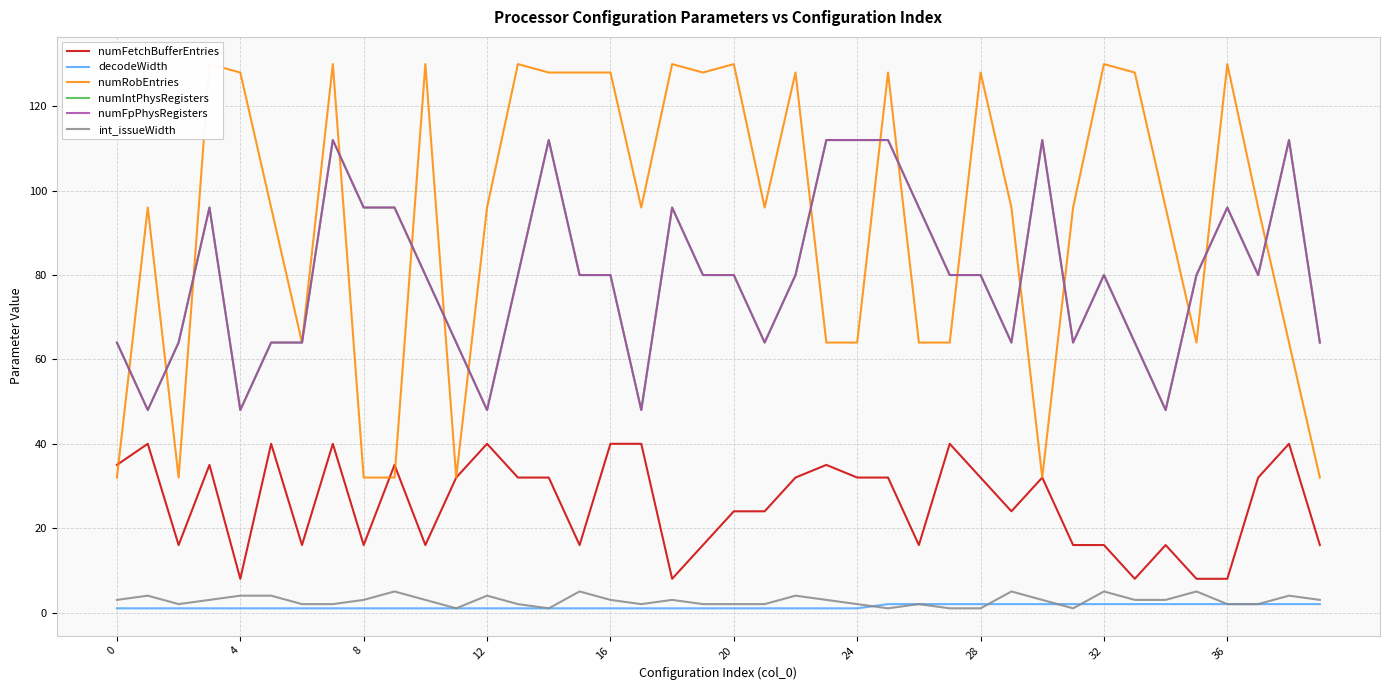

At 33, list the series in order from smallest to largest.

decodeWidth, int_issueWidth, numFetchBufferEntries, numIntPhysRegisters, numFpPhysRegisters, numRobEntries